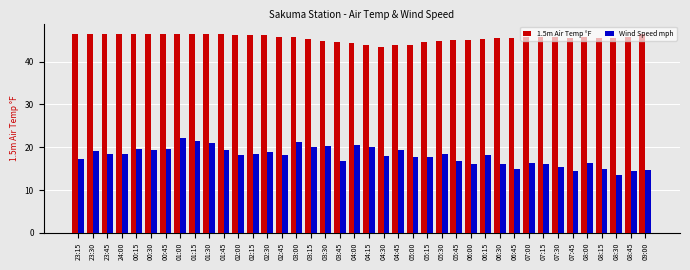

True or false: Wind Speed mph has a value of 5.7 at 00:30.

False